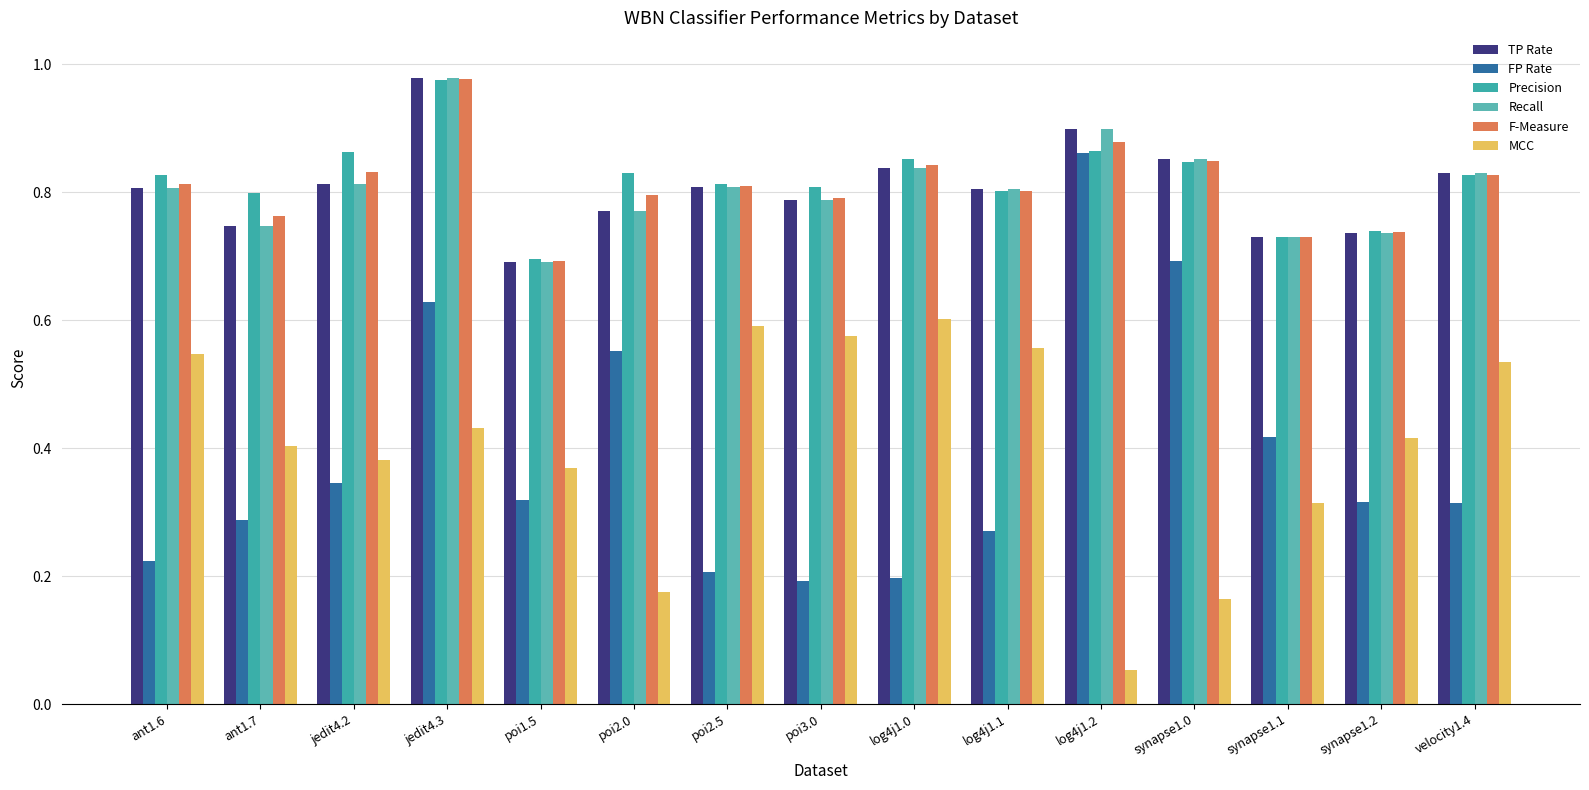

Is the value of F-Measure at ant1.7 greater than the value of Recall at jedit4.3?

No